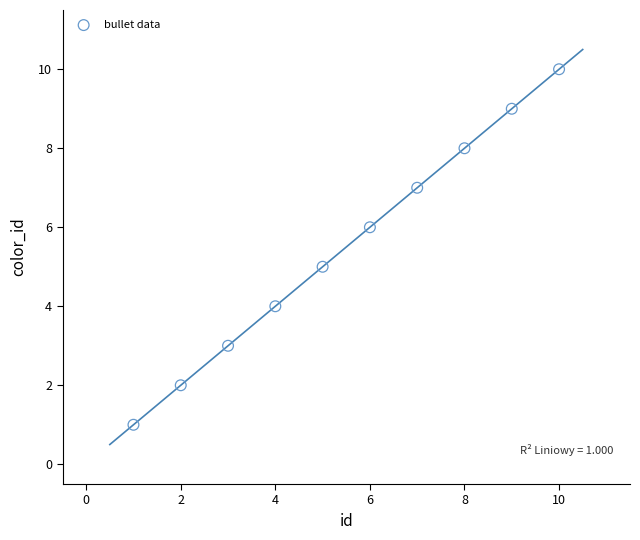

What is the average Y value?

6